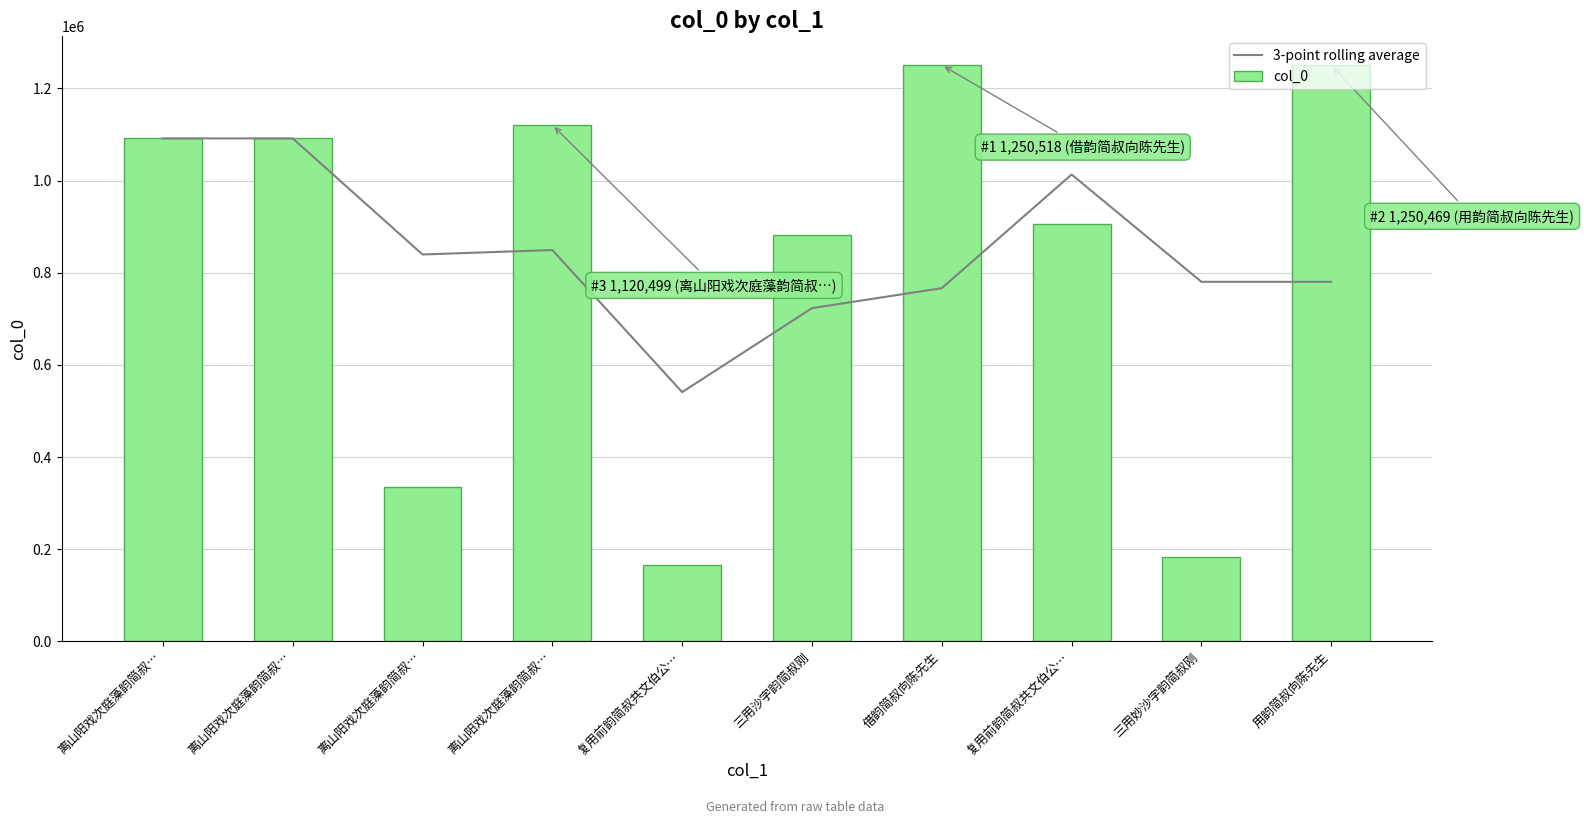

What is the average value of the col_0 series?

828010